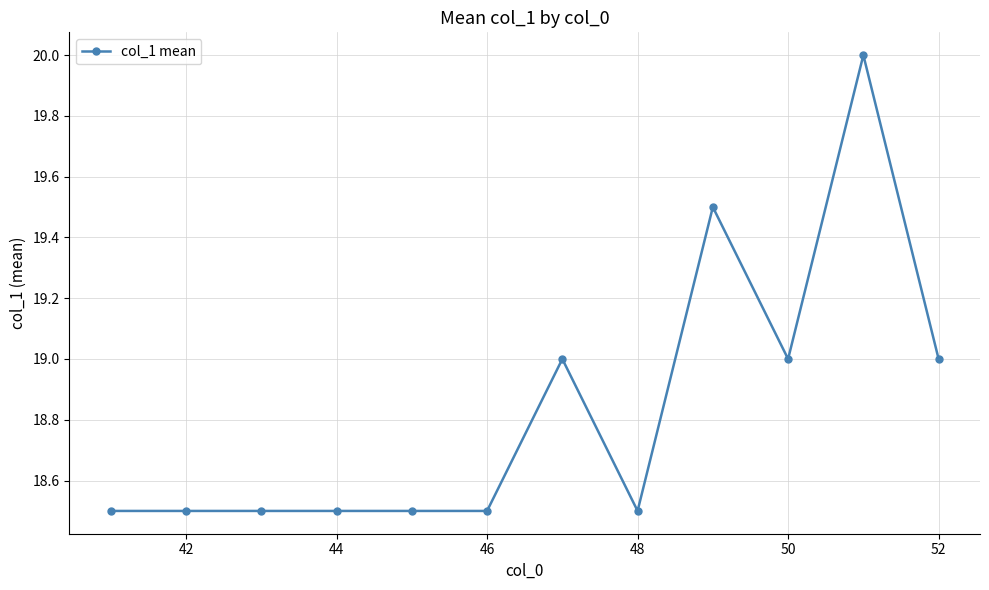

What is the minimum value shown in the chart?

18.5